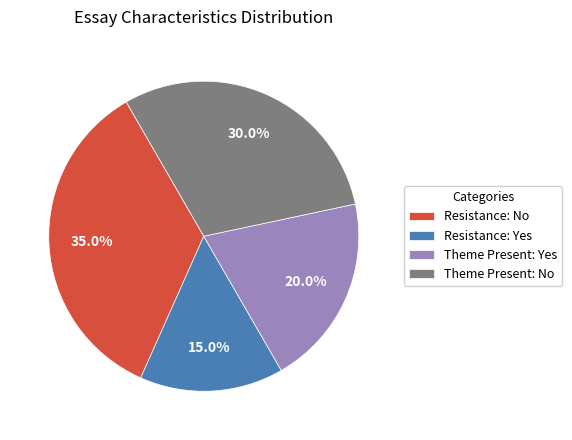

Which slice is the largest?

Resistance: No